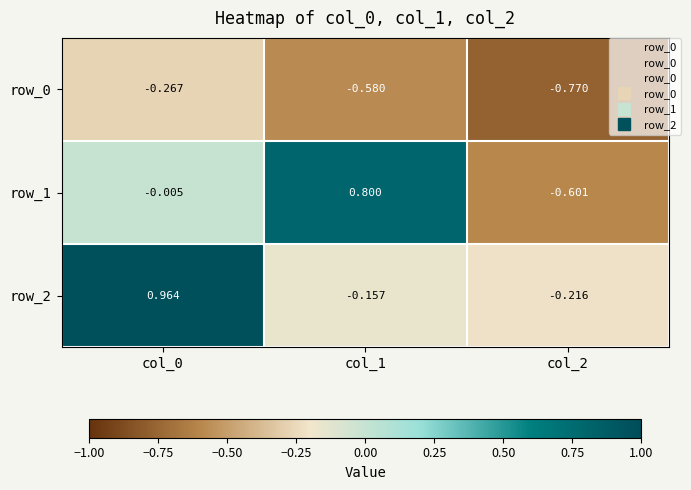

How many data points does each series have?

3